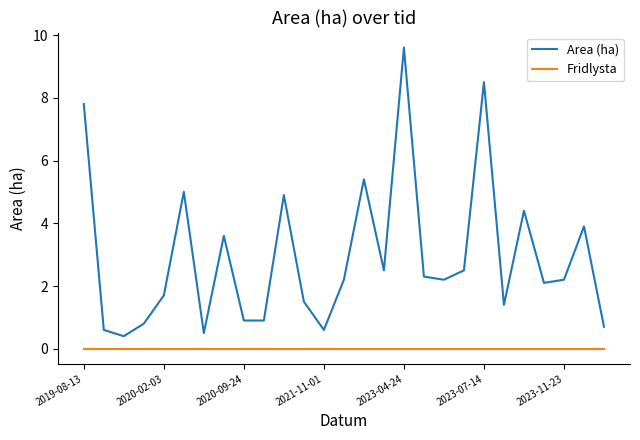

True or false: Fridlysta and Area (ha) intersect in this chart.

False